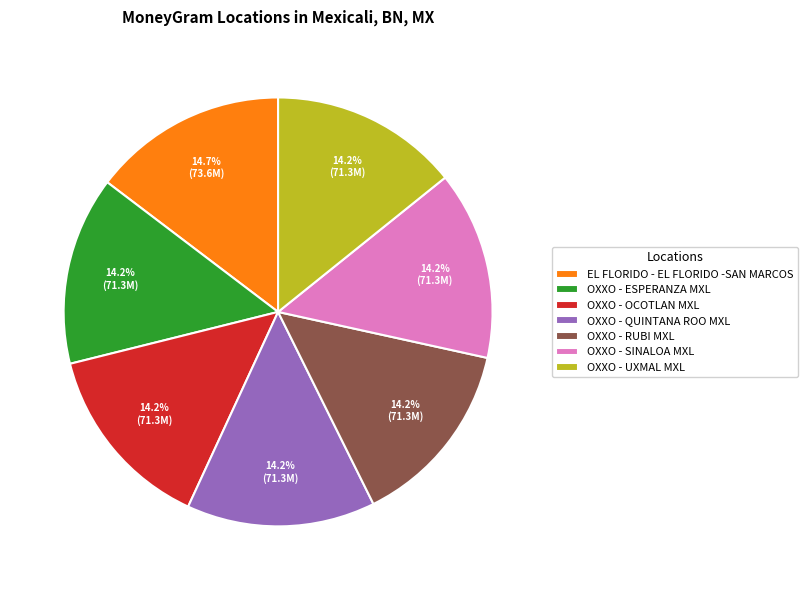

To the nearest percent, what is the combined percentage of OXXO - QUINTANA ROO MXL and OXXO - ESPERANZA MXL?

28%